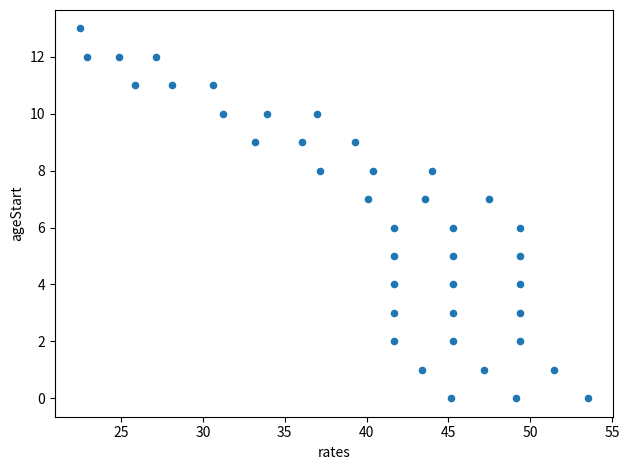

What is the range of Y values (max minus min)?

13